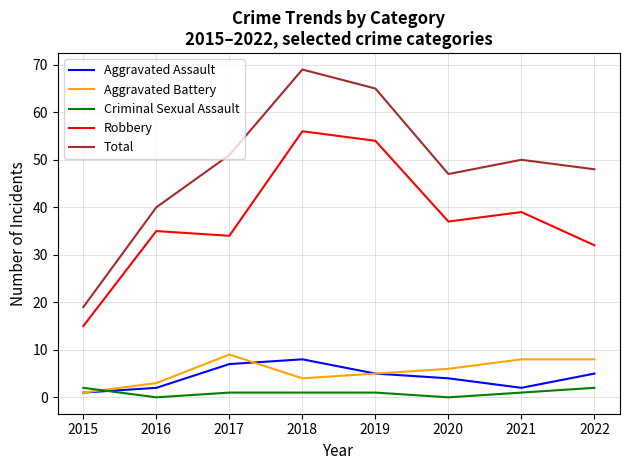

In Criminal Sexual Assault, how many points are lower than both neighbors (excluding endpoints)?

2